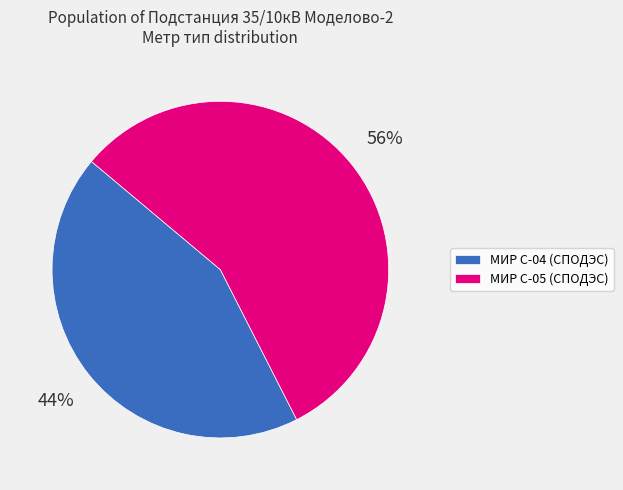

To the nearest percent, what is the average slice percentage?

50%